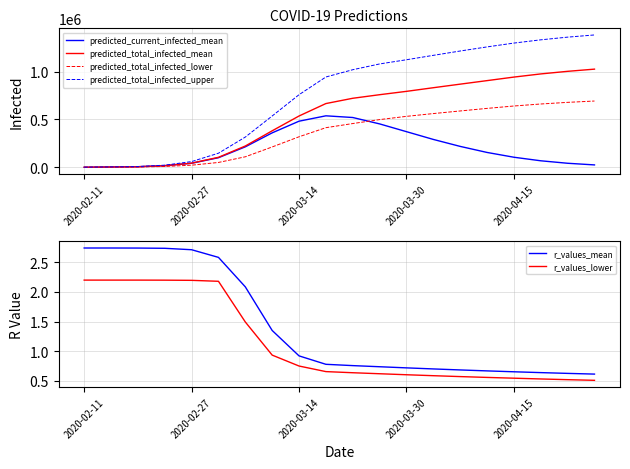

Which category has the lowest value in the predicted_total_infected_upper series?

2020-02-11